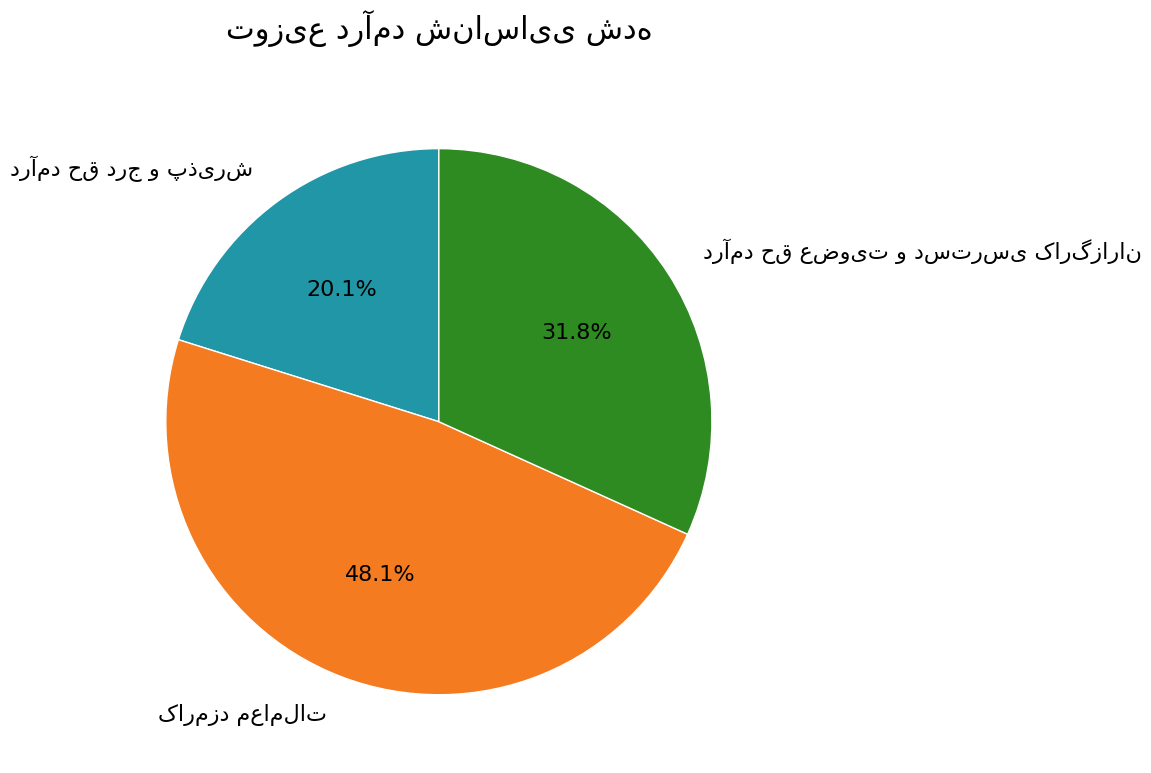

Count the number of slices in the pie.

3